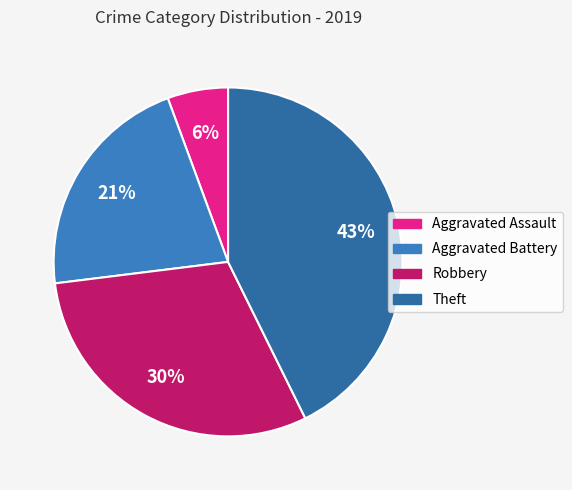

How many segments does this pie chart have?

4